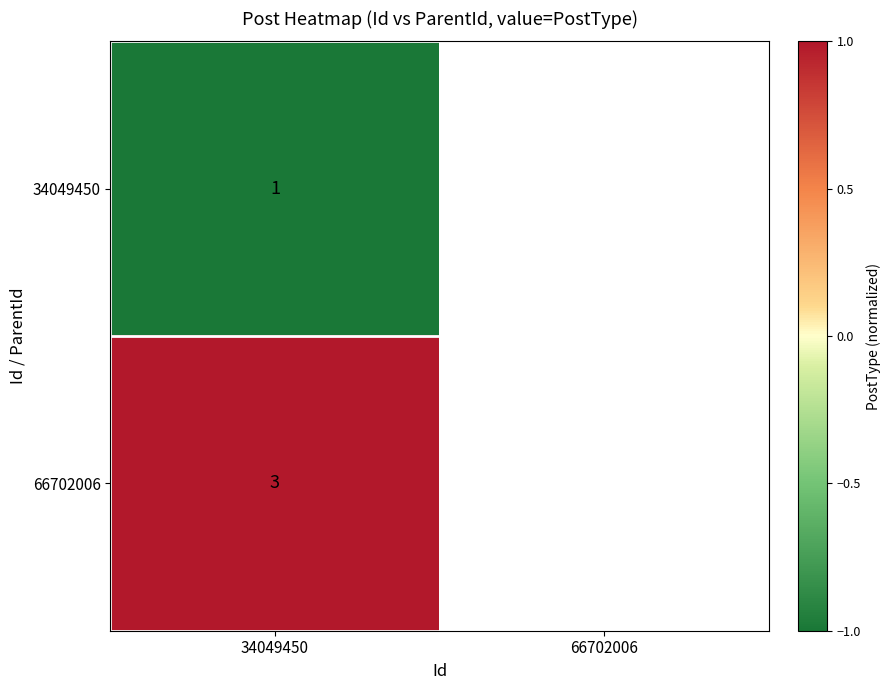

Is the value of 34049450 at 34049450 greater than the value of 66702006 at 34049450?

No